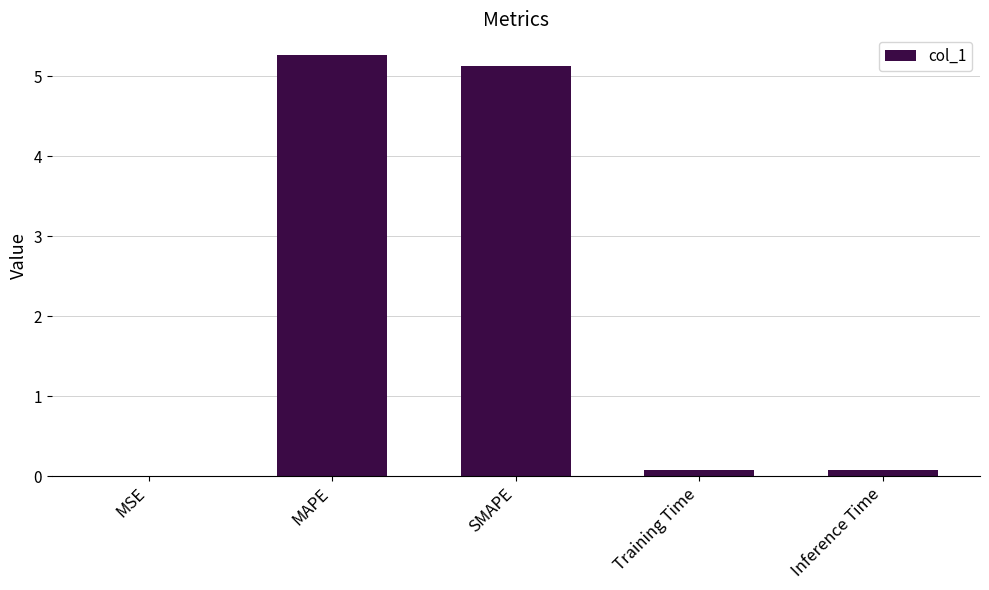

True or false: the data shows 5.3 at MAPE.

True